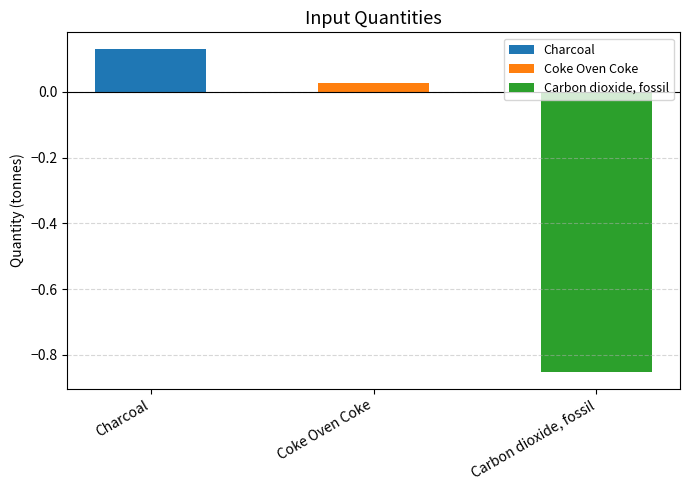

How many negative values are there?

1